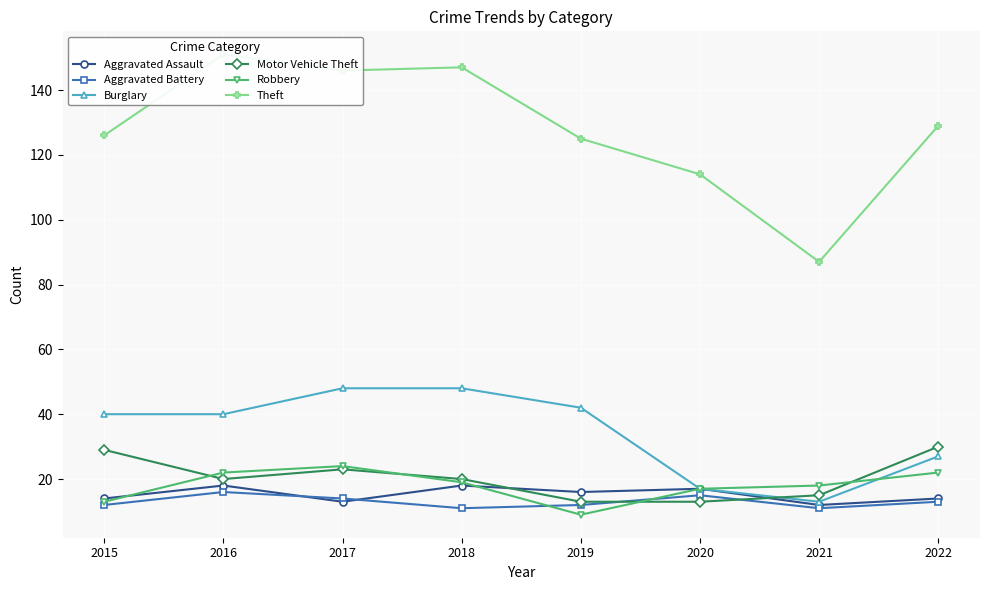

What is the maximum value shown in the chart?

151